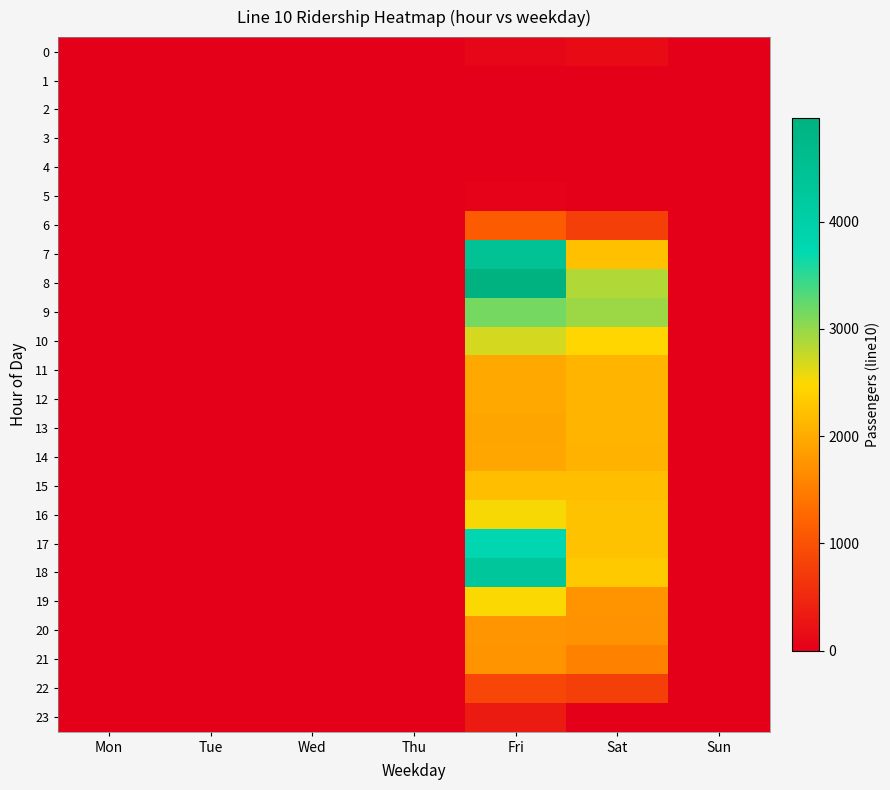

Reading right to left, extract all data points from this chart.

0: Sun=0	Sat=148	Fri=86	Thu=0	Wed=0	Tue=0	Mon=0
1: Sun=0	Sat=3	Fri=0	Thu=0	Wed=0	Tue=0	Mon=0
2: Sun=0	Sat=0	Fri=0	Thu=0	Wed=0	Tue=0	Mon=0
3: Sun=0	Sat=0	Fri=0	Thu=0	Wed=0	Tue=0	Mon=0
4: Sun=0	Sat=0	Fri=0	Thu=0	Wed=0	Tue=0	Mon=0
5: Sun=0	Sat=11	Fri=37	Thu=0	Wed=0	Tue=0	Mon=0
6: Sun=0	Sat=771	Fri=1118	Thu=0	Wed=0	Tue=0	Mon=0
7: Sun=0	Sat=2221	Fri=4448	Thu=0	Wed=0	Tue=0	Mon=0
8: Sun=0	Sat=2861	Fri=4964	Thu=0	Wed=0	Tue=0	Mon=0
9: Sun=0	Sat=2960	Fri=3158	Thu=0	Wed=0	Tue=0	Mon=0
10: Sun=0	Sat=2456	Fri=2691	Thu=0	Wed=0	Tue=0	Mon=0
11: Sun=0	Sat=2085	Fri=1965	Thu=0	Wed=0	Tue=0	Mon=0
12: Sun=0	Sat=2103	Fri=1963	Thu=0	Wed=0	Tue=0	Mon=0
13: Sun=0	Sat=2088	Fri=1934	Thu=0	Wed=0	Tue=0	Mon=0
14: Sun=0	Sat=2073	Fri=1946	Thu=0	Wed=0	Tue=0	Mon=0
15: Sun=0	Sat=2194	Fri=2209	Thu=0	Wed=0	Tue=0	Mon=0
16: Sun=0	Sat=2247	Fri=2517	Thu=0	Wed=0	Tue=0	Mon=0
17: Sun=0	Sat=2248	Fri=3744	Thu=0	Wed=0	Tue=0	Mon=0
18: Sun=0	Sat=2317	Fri=4277	Thu=0	Wed=0	Tue=0	Mon=0
19: Sun=0	Sat=1727	Fri=2500	Thu=0	Wed=0	Tue=0	Mon=0
20: Sun=0	Sat=1717	Fri=1762	Thu=0	Wed=0	Tue=0	Mon=0
21: Sun=0	Sat=1538	Fri=1735	Thu=0	Wed=0	Tue=0	Mon=0
22: Sun=0	Sat=781	Fri=862	Thu=0	Wed=0	Tue=0	Mon=0
23: Sun=0	Sat=0	Fri=340	Thu=0	Wed=0	Tue=0	Mon=0